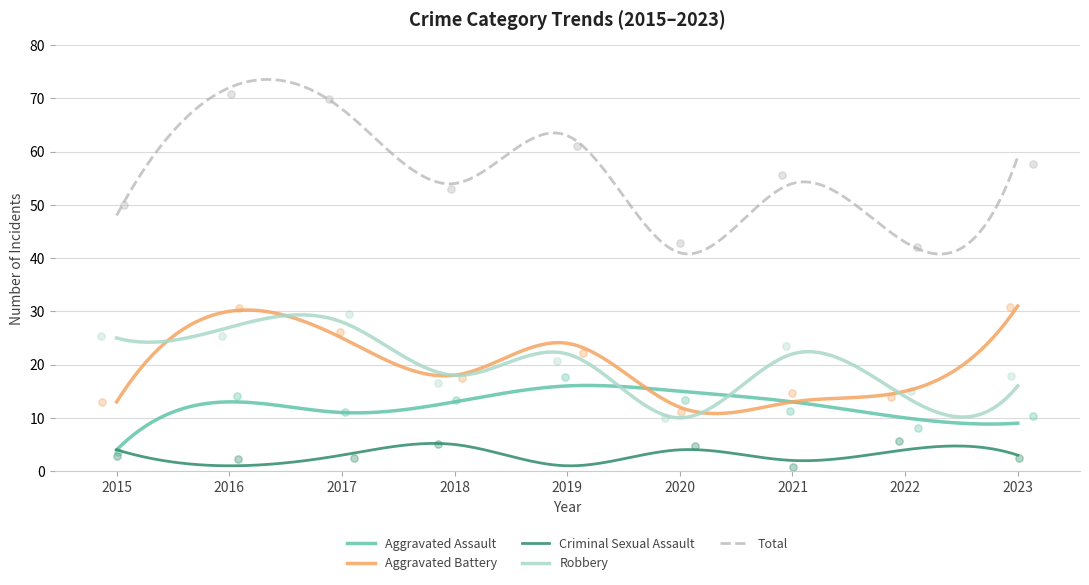

What are all the series names shown in the legend?

Aggravated Assault, Aggravated Battery, Criminal Sexual Assault, Robbery, Total